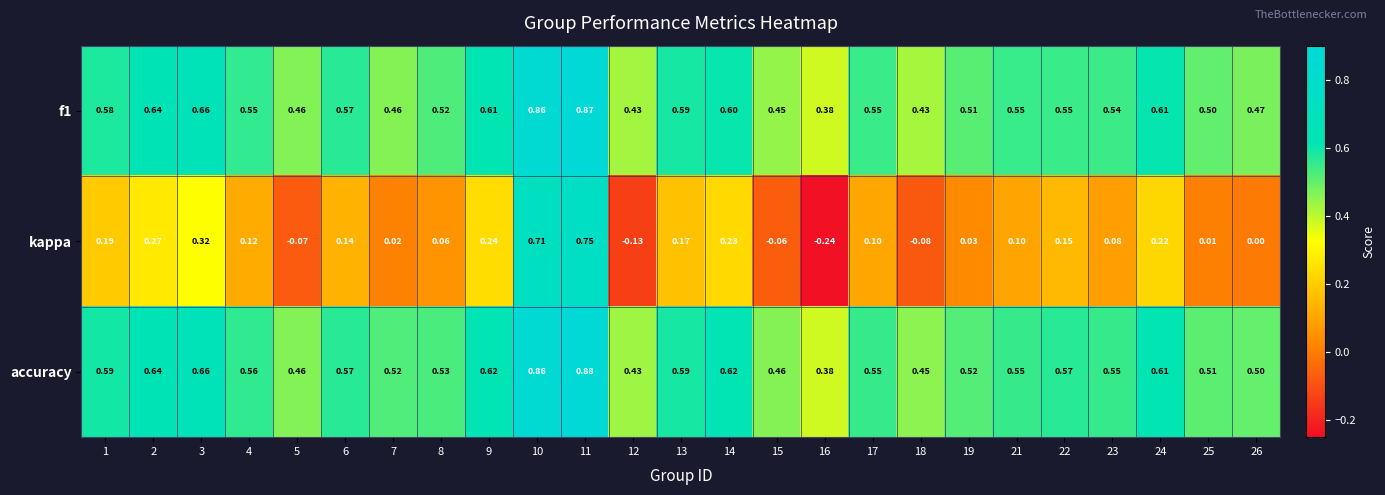

Which category has the lowest value across all series?

16